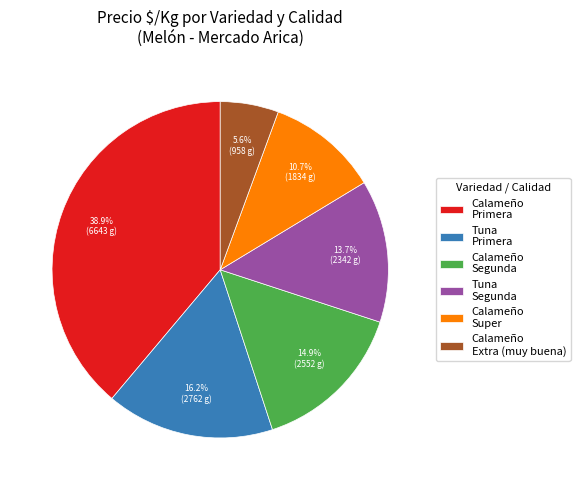

What is the ratio of the value at Calameño Primera to the value at Tuna Segunda?

2.8